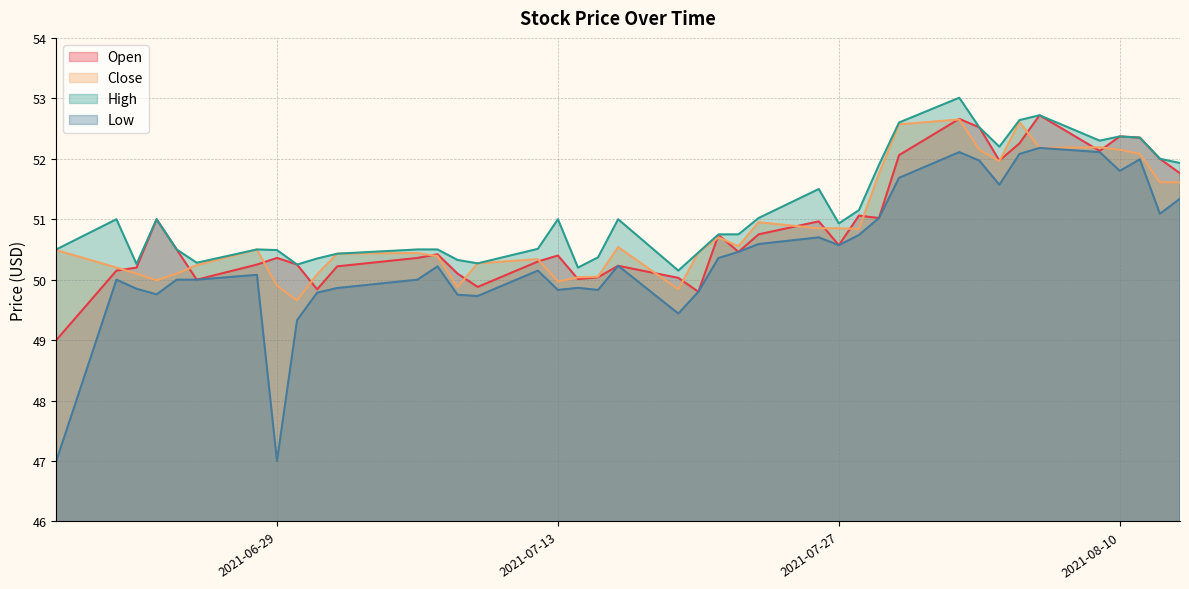

The High series shows 51.0 at 2021-07-16. True or false?

True